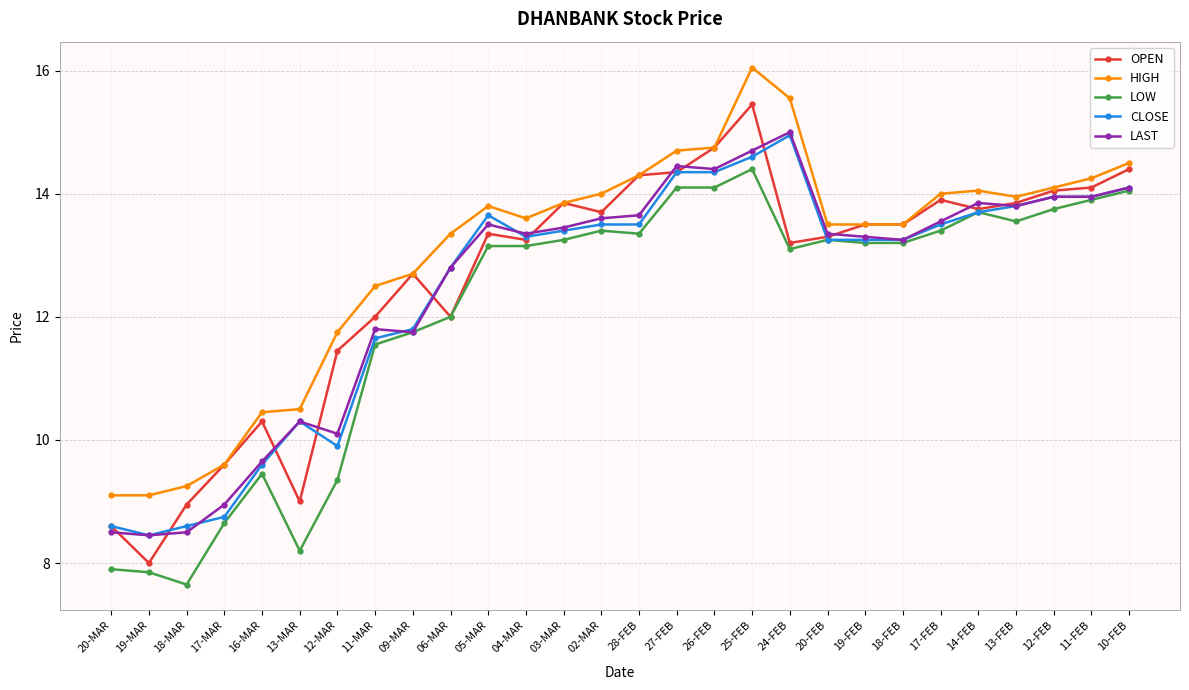

True or false: LAST has a value of 13.3 at 04-MAR.

True